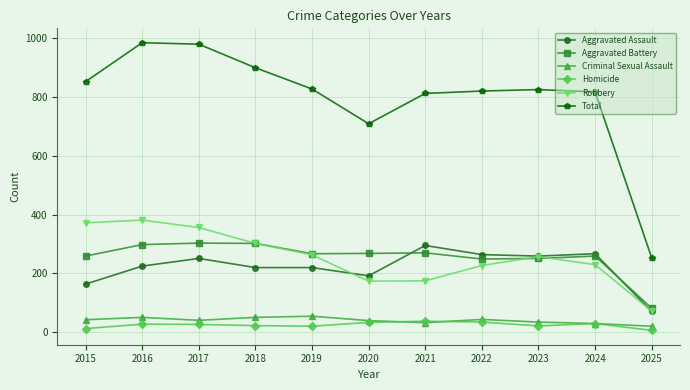

At which label does Homicide first exceed 27?

2016